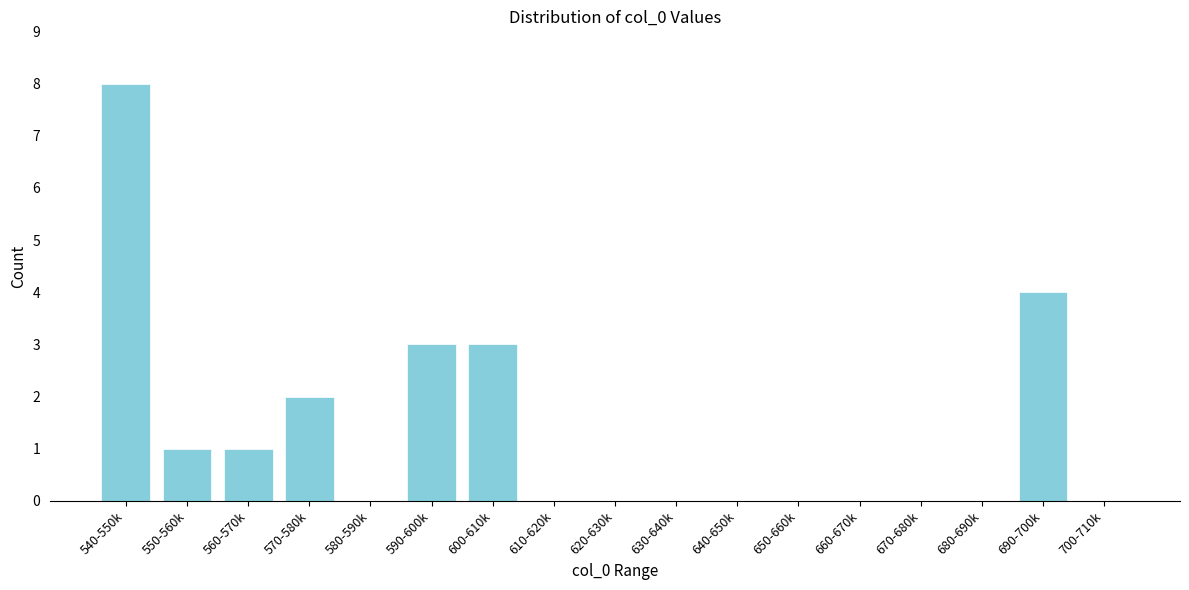

Reading left to right, extract all data points from this chart.

540-550k=8	550-560k=1	560-570k=1	570-580k=2	580-590k=0	590-600k=3	600-610k=3	610-620k=0	620-630k=0	630-640k=0	640-650k=0	650-660k=0	660-670k=0	670-680k=0	680-690k=0	690-700k=4	700-710k=0